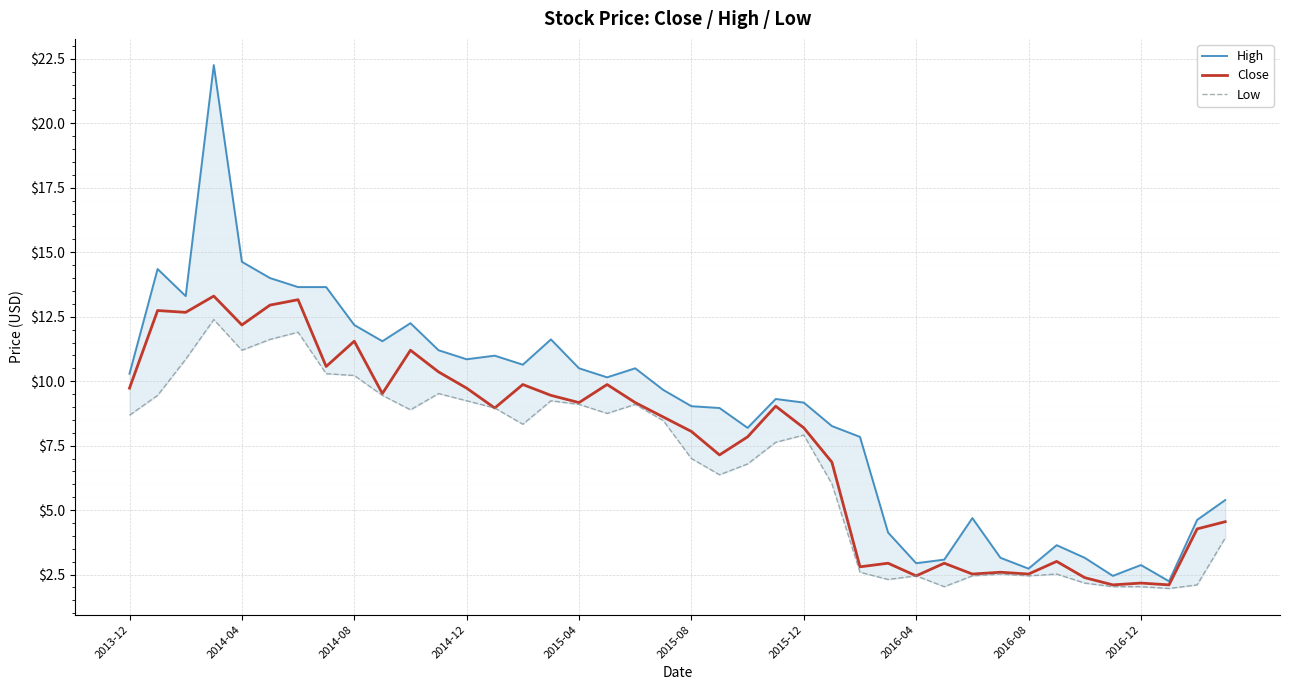

True or false: Close has a value of 4.5 at 2013-12.

False